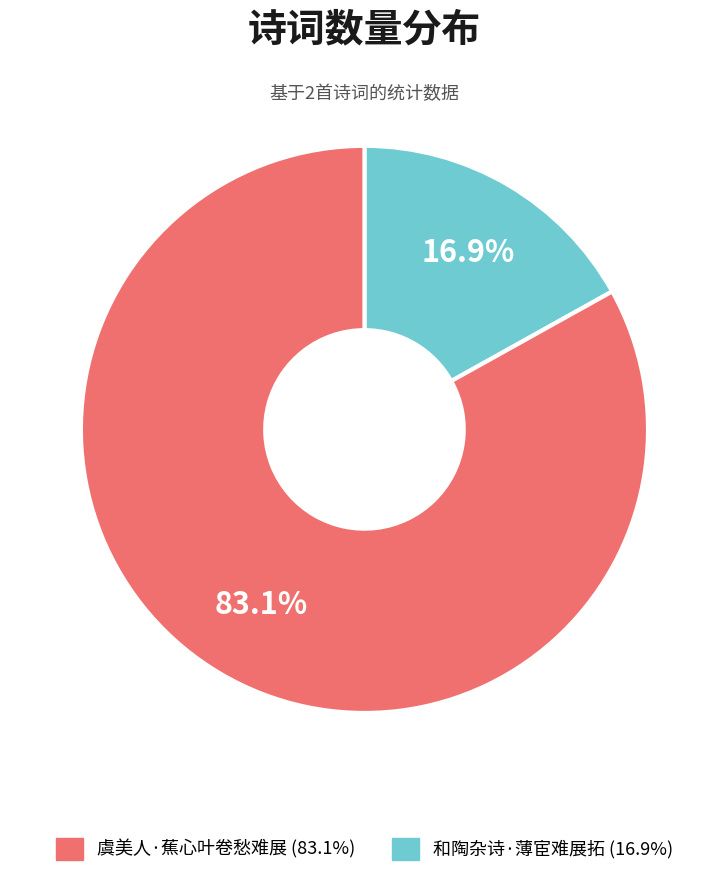

How many segments does this pie chart have?

2